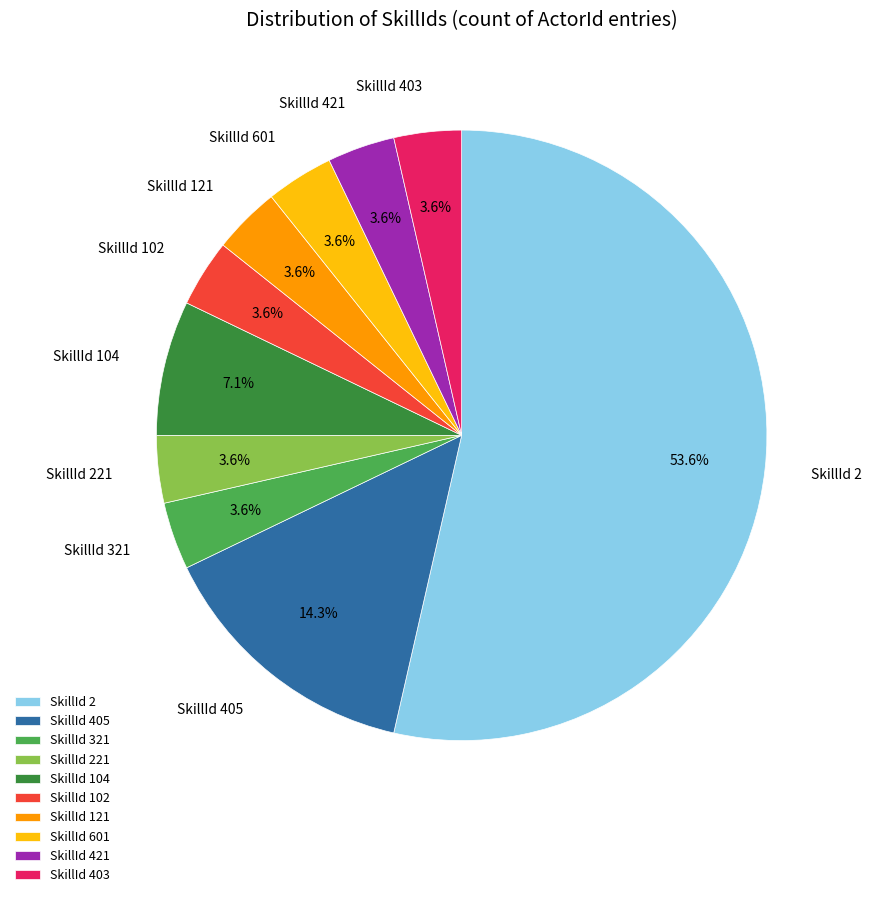

Do SkillId 403 and SkillId 102 together represent more than half of the pie?

No